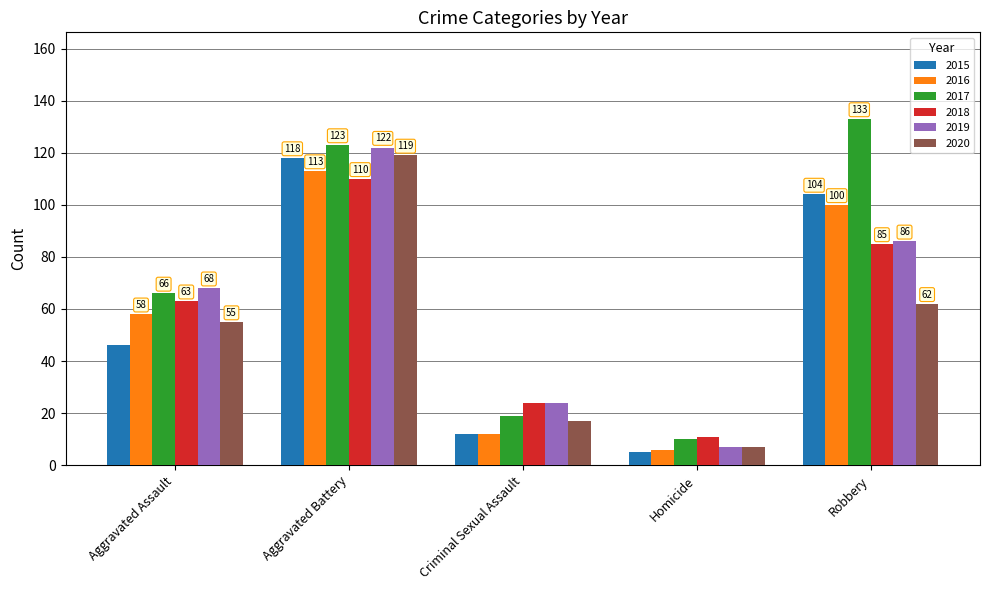

How many data points does each series have?

5